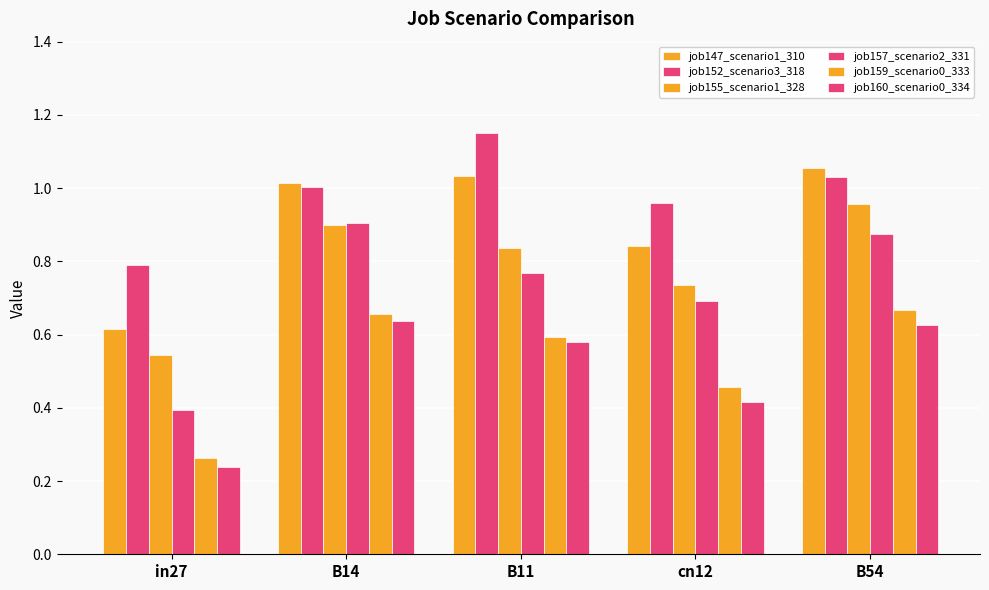

Which series has the widest spread of values?

job157_scenario2_331